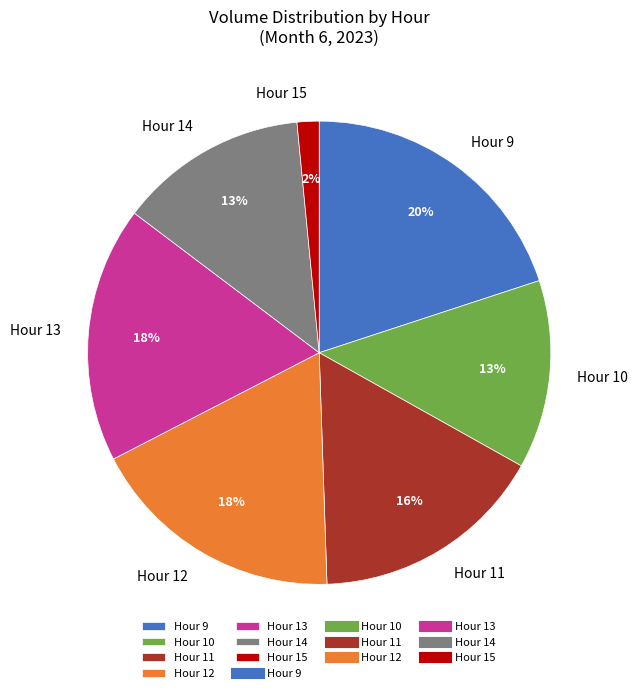

Which has a higher value, Hour 14 or Hour 15?

Hour 14